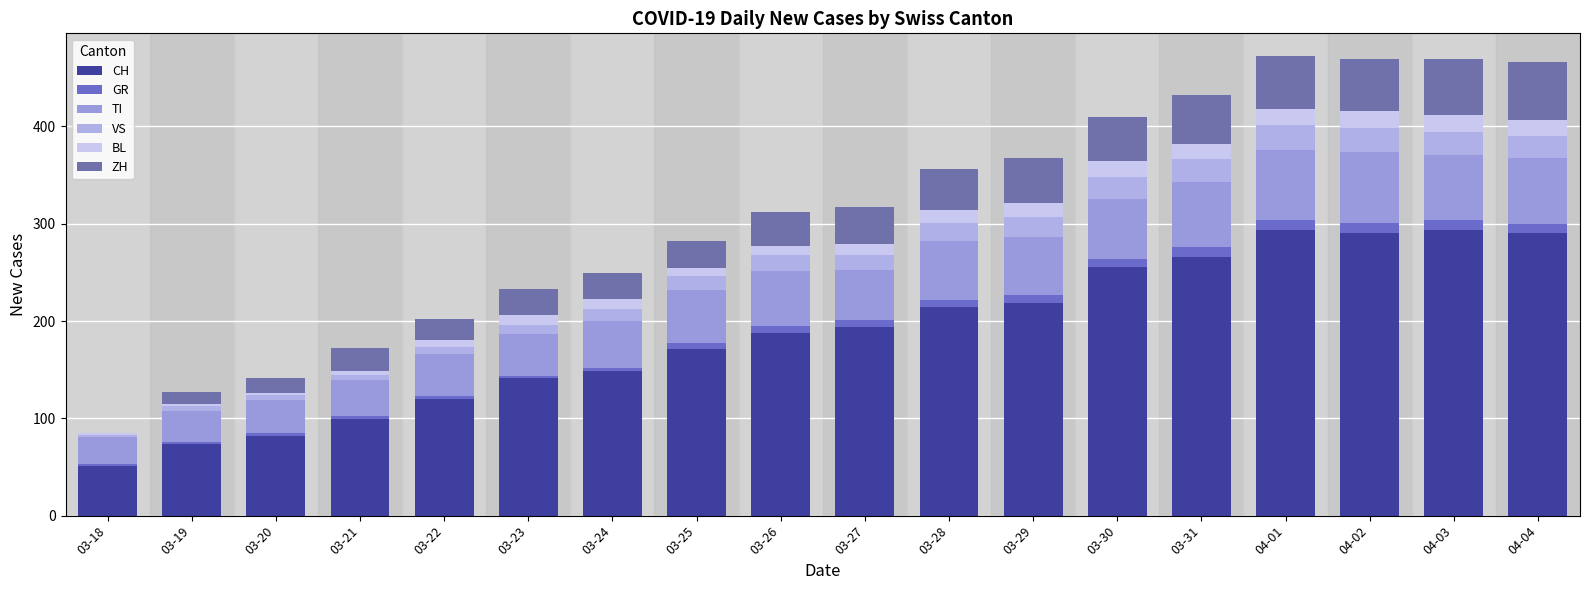

How many distinct data groups are displayed?

6